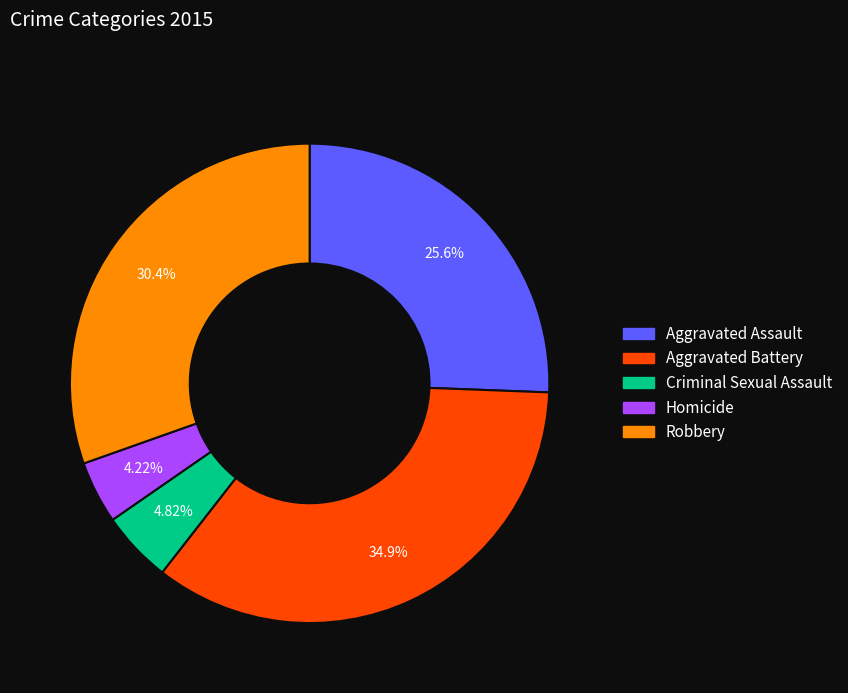

What percentage is the Aggravated Battery slice, to the nearest percent?

35%